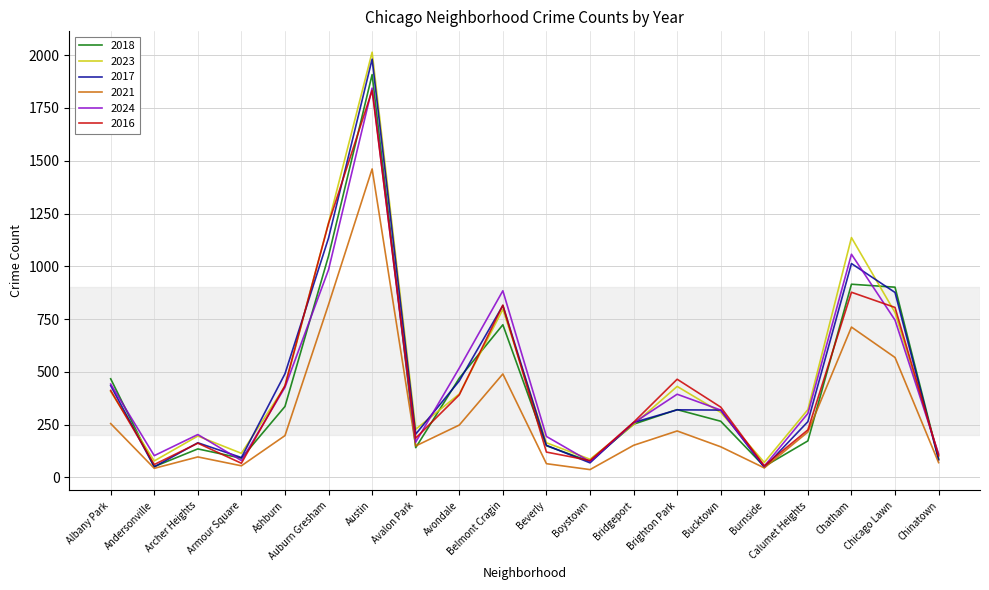

Which category has the highest value in the 2016 series?

Austin